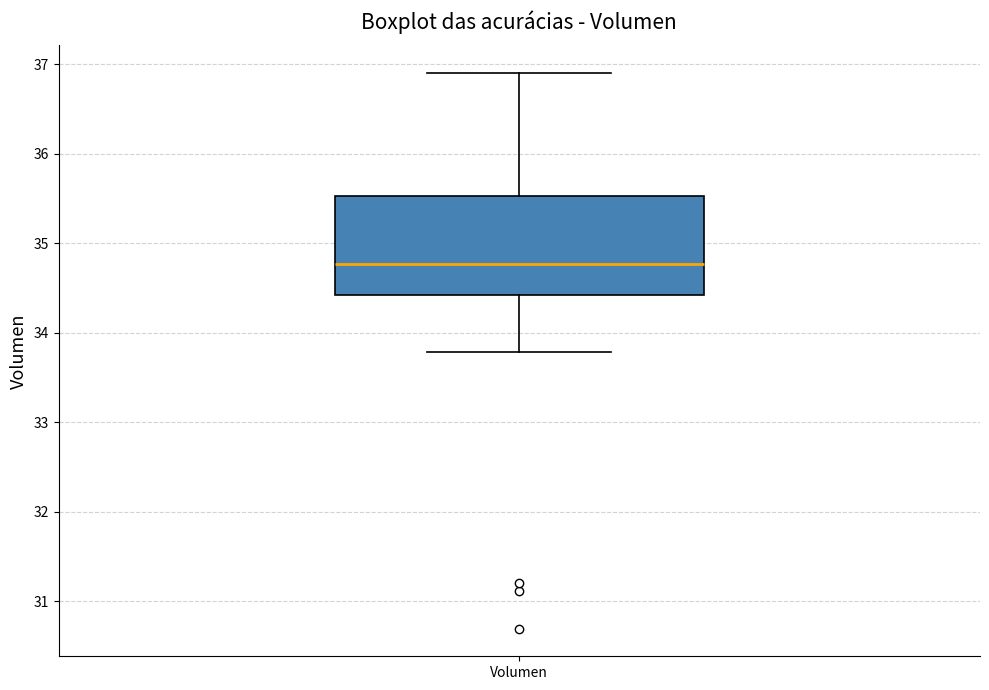

Transcribe this box plot: give where the median line is, the range the box spans, and where the two whiskers end, as read against the y-axis. The values are not printed on the chart, so give them approximately, as read against the axis.

median 34.8, box 34.4 to 35.5, whiskers 33.8 to 36.9